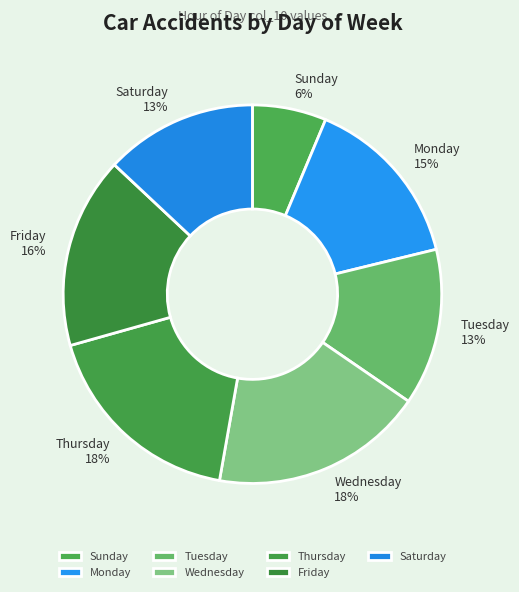

Count the number of slices in the pie.

7